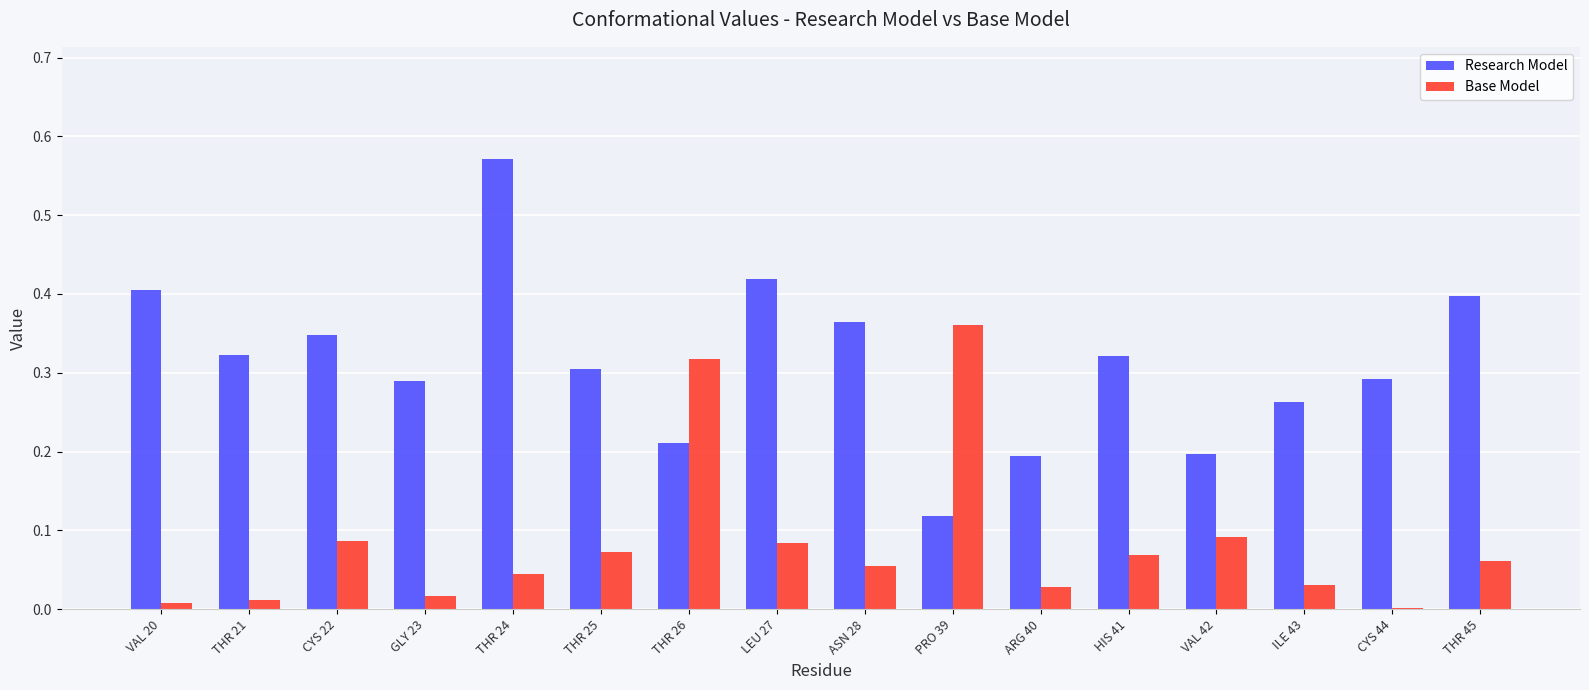

Which series has the largest total across all categories?

Research Model